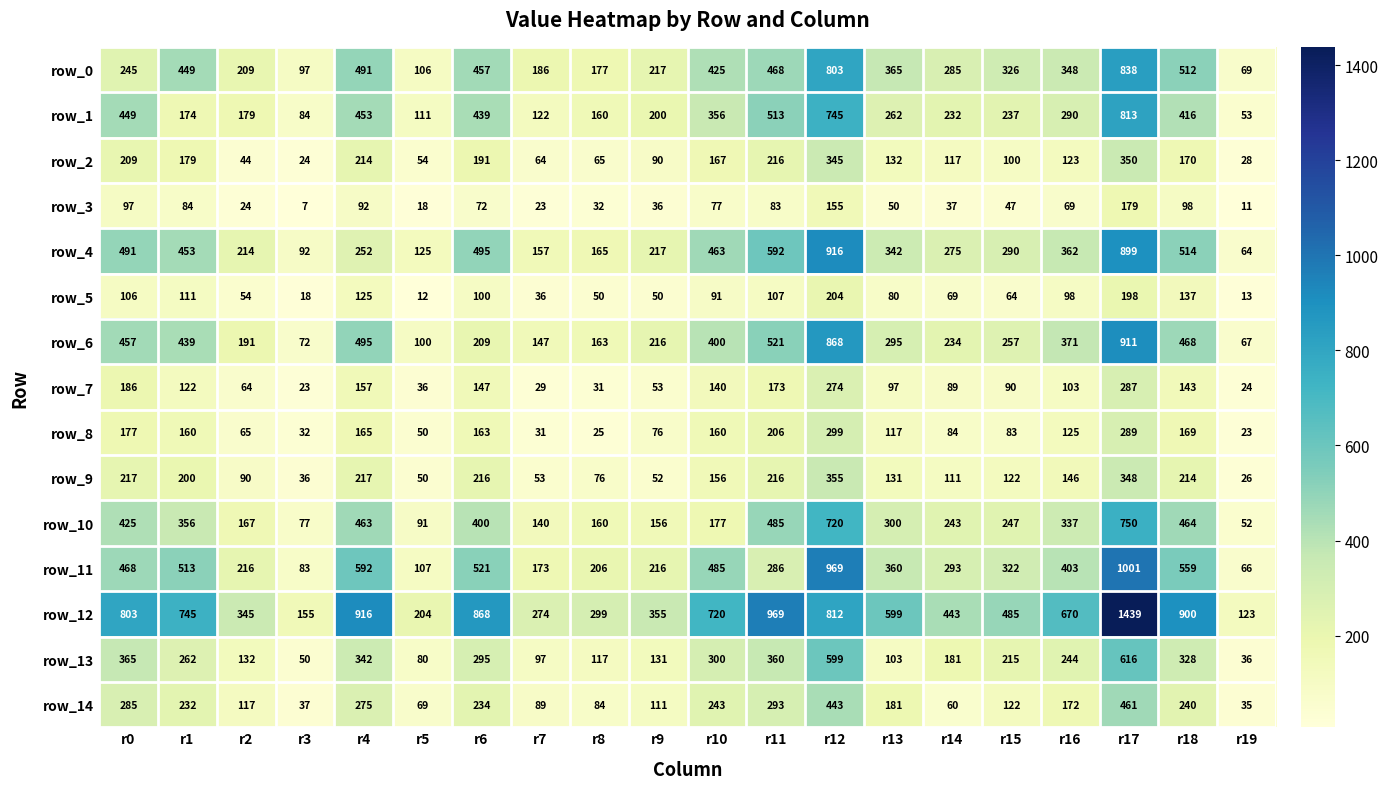

At which category is the sum across all series the highest?

r17